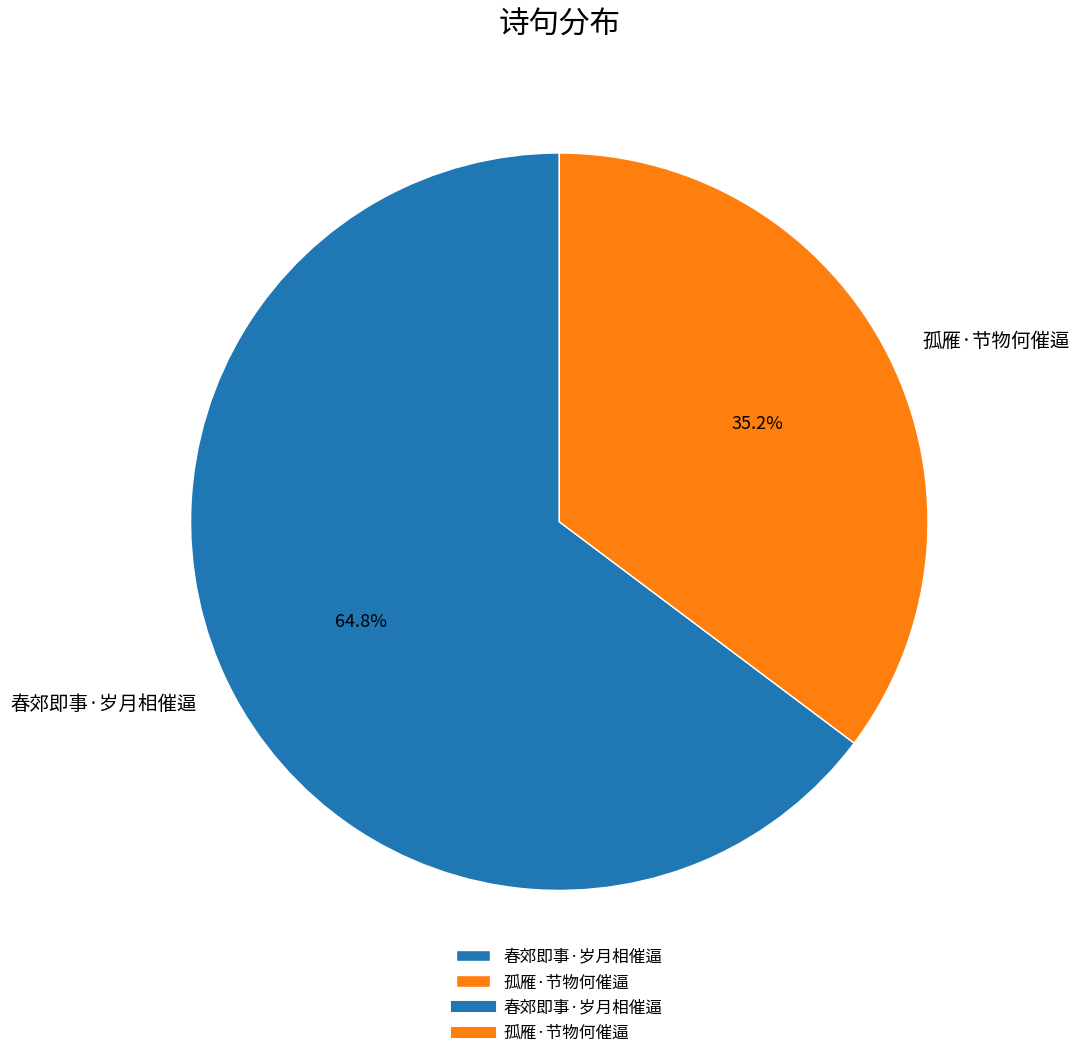

Which slice is the largest?

春郊即事·岁月相催逼